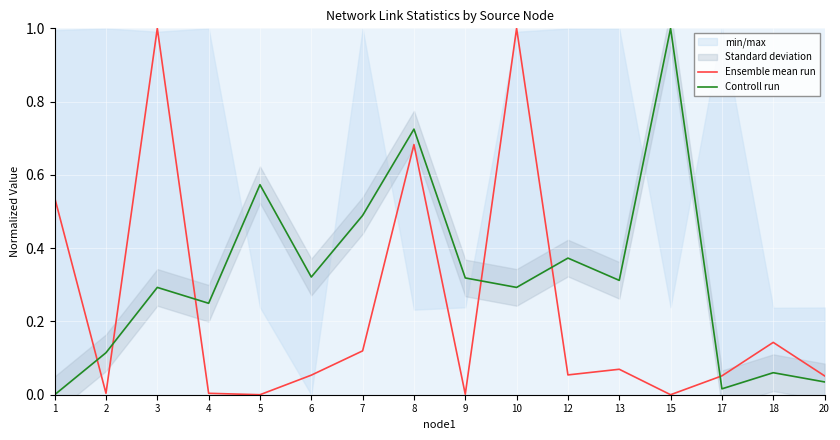

List the series in order of their peak value, lowest first.

Ensemble mean run, Controll run